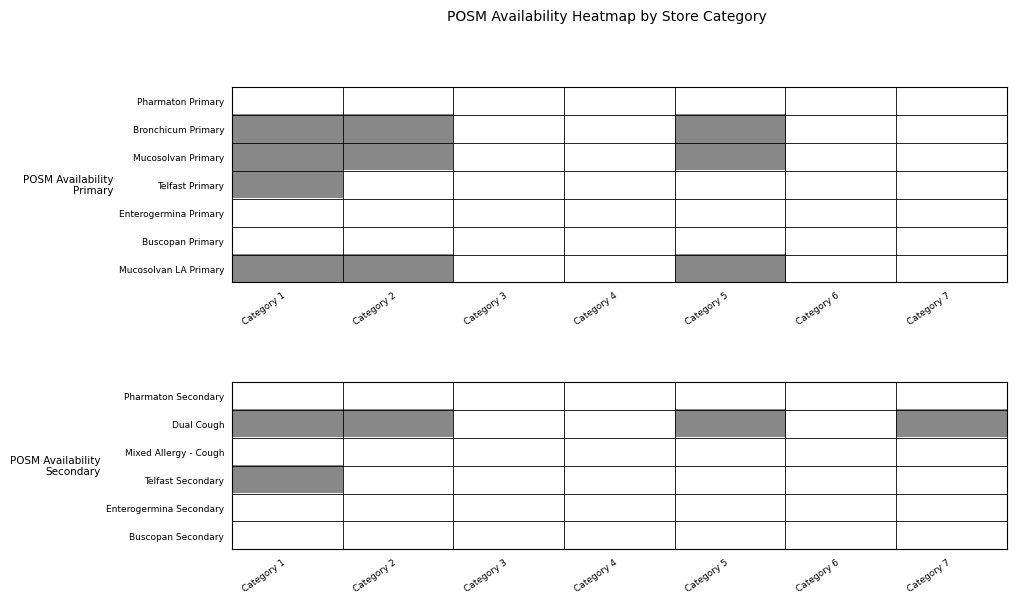

How many categories are shown in the chart?

7